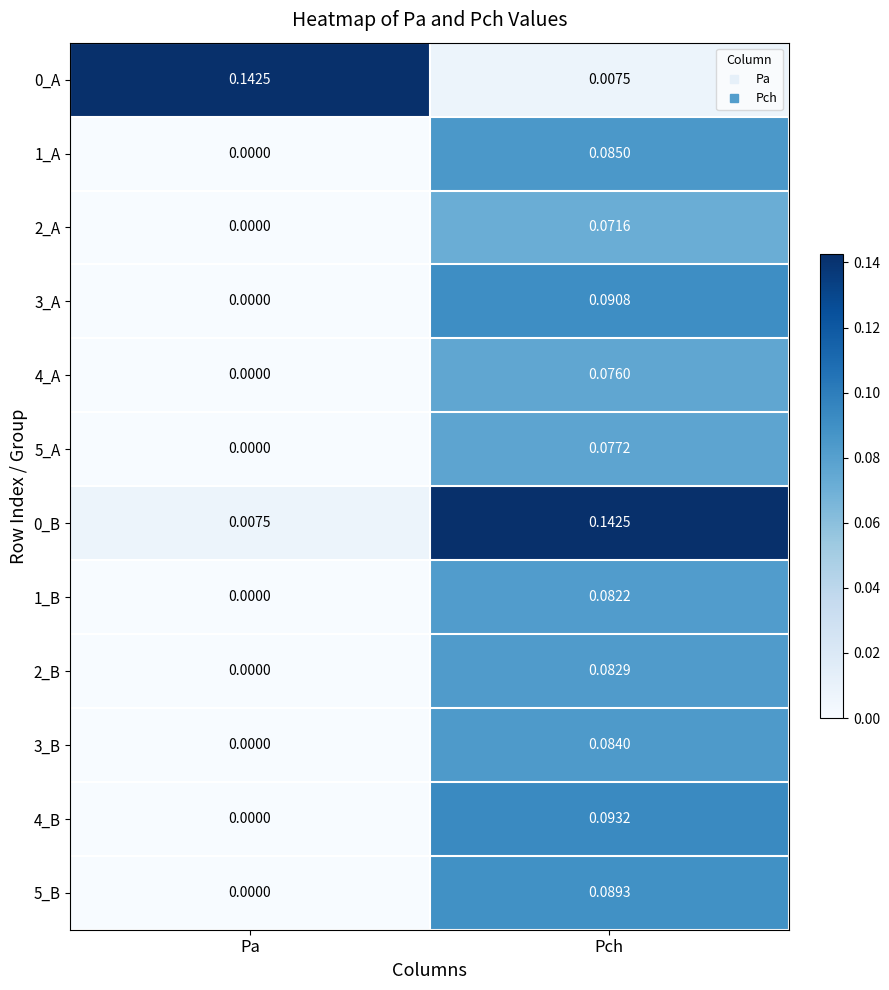

At which label is 2_B closest to 0?

Pa